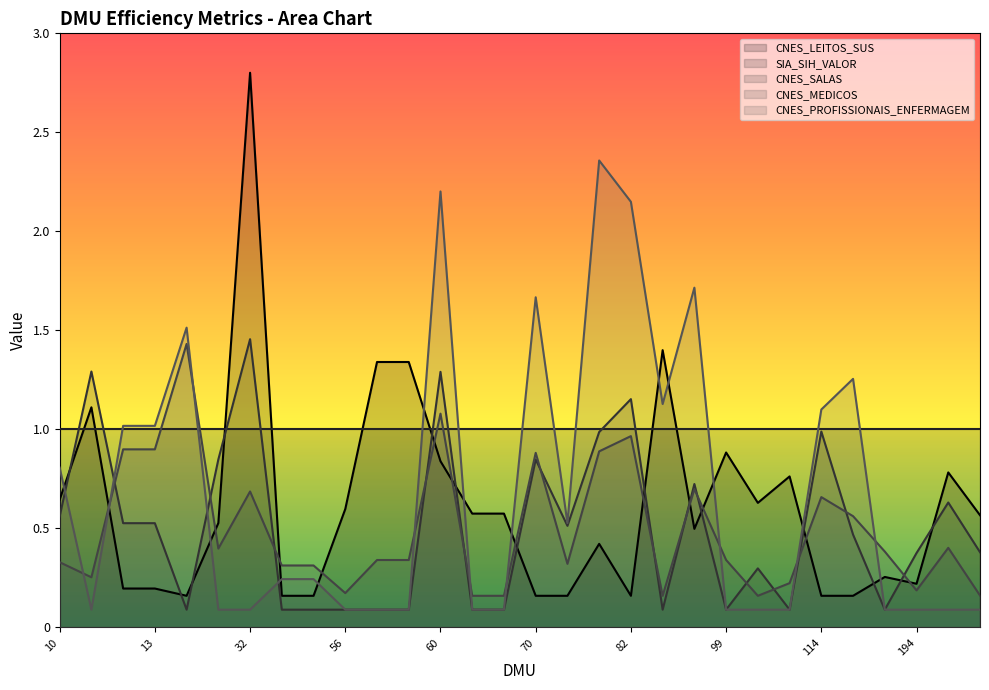

How many series are shown in this chart?

5